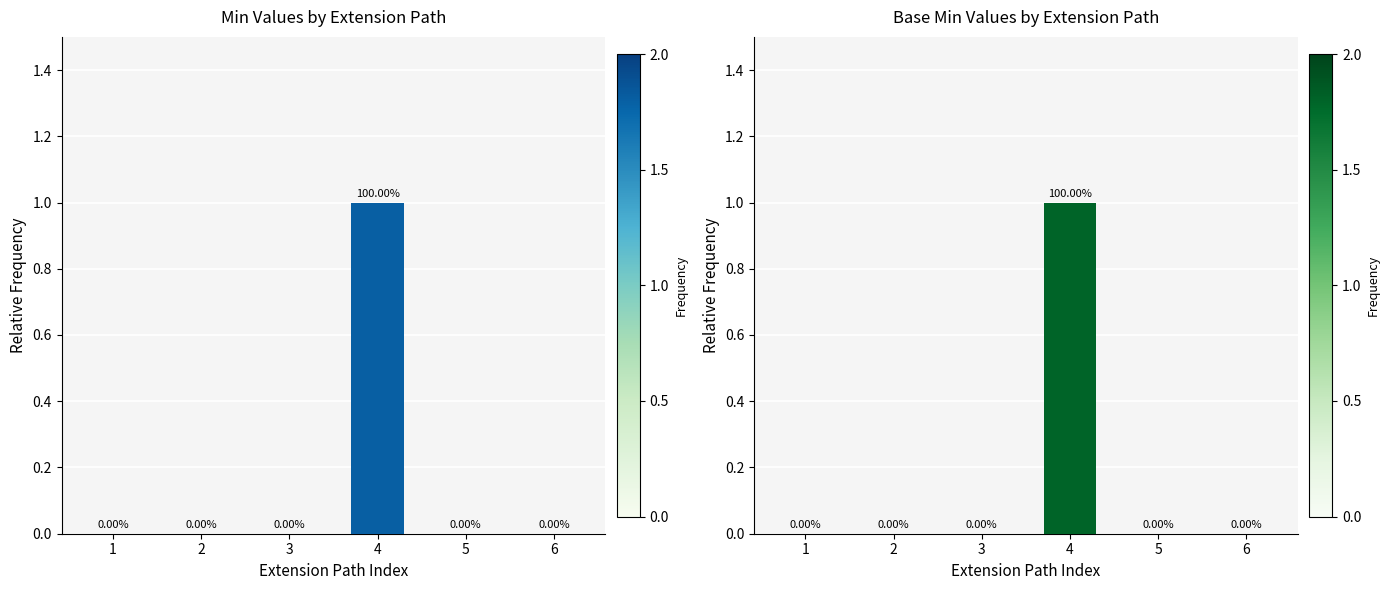

Which series has the largest range (max minus min)?

Min